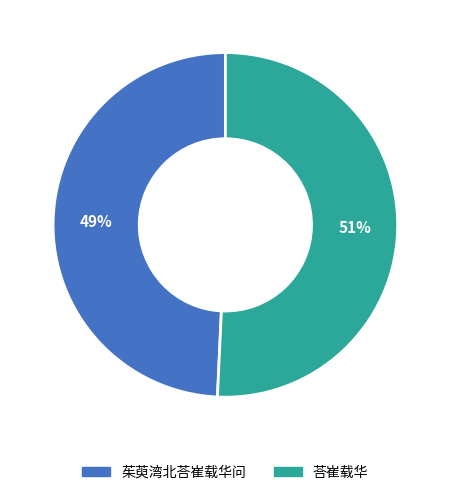

Is there a majority slice in this chart?

Yes